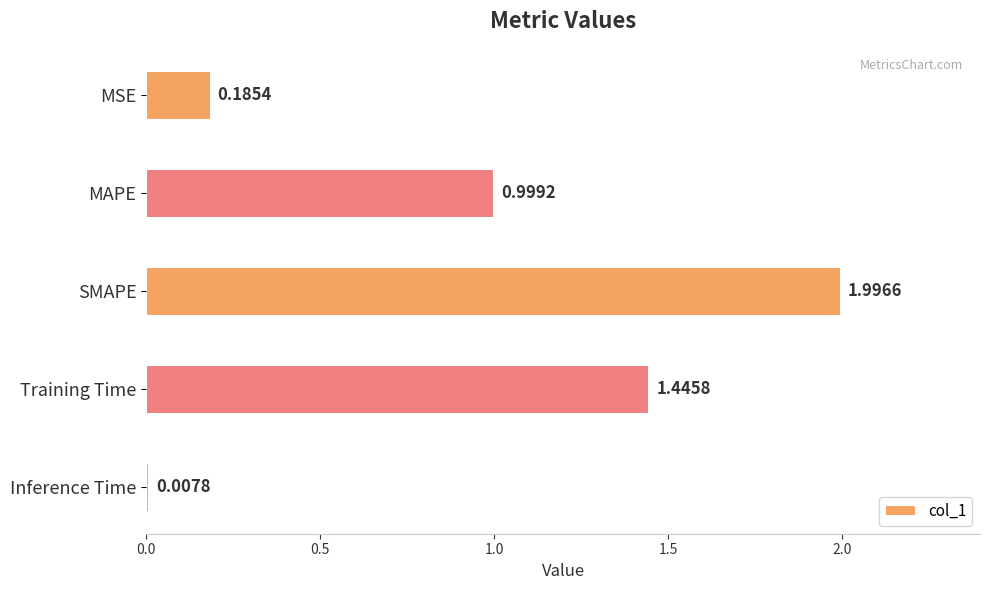

Which category has the lowest value across all series?

Inference Time